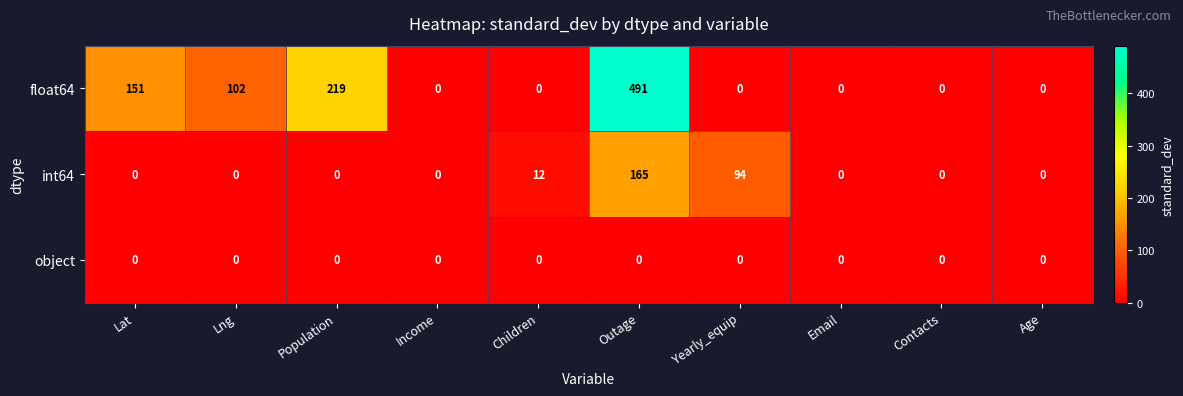

Reading left to right, transcribe all the data shown in this chart.

float64: Lat=151	Lng=102	Population=219	Income=0	Children=0	Outage=491	Yearly_equip=0	Email=0	Contacts=0	Age=0
int64: Lat=0	Lng=0	Population=0	Income=0	Children=12	Outage=165	Yearly_equip=94	Email=0	Contacts=0	Age=0
object: Lat=0	Lng=0	Population=0	Income=0	Children=0	Outage=0	Yearly_equip=0	Email=0	Contacts=0	Age=0